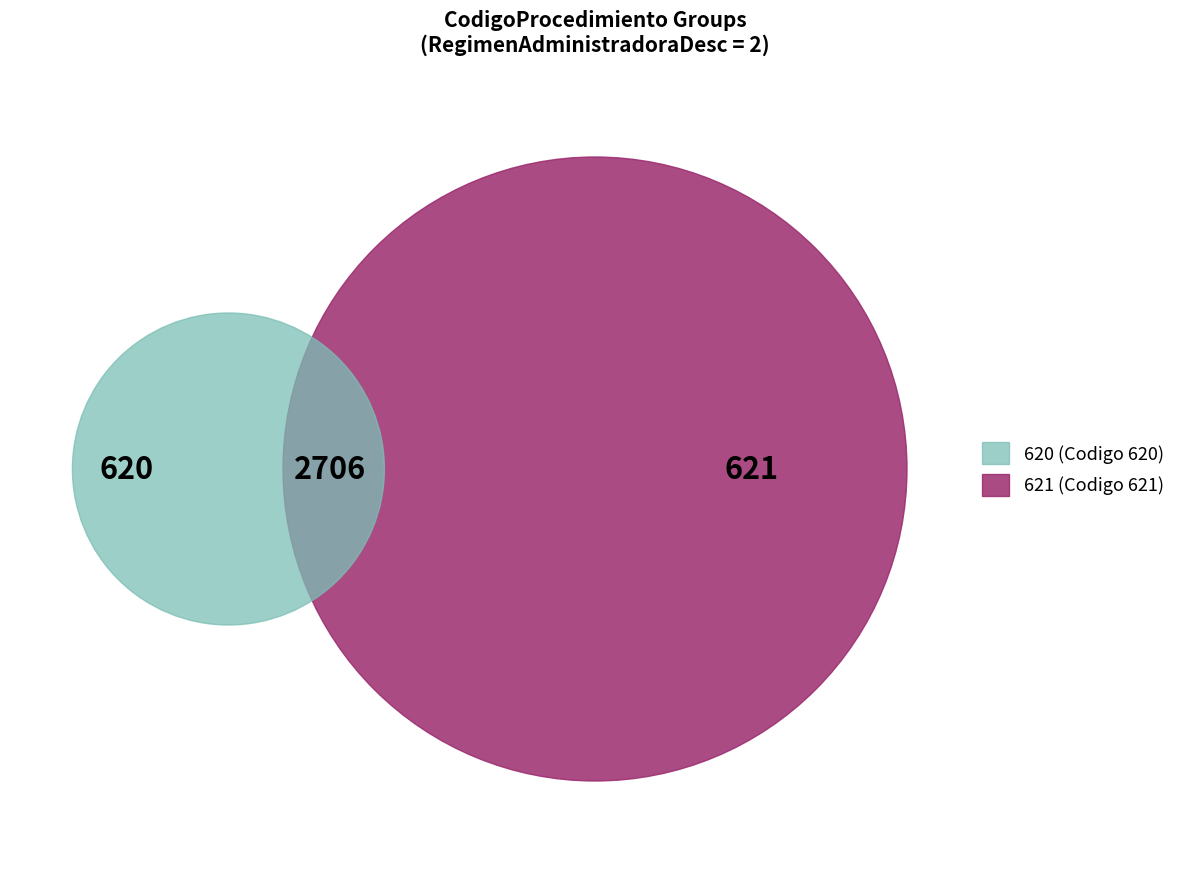

Is it true that 621 is 16% of the pie?

True